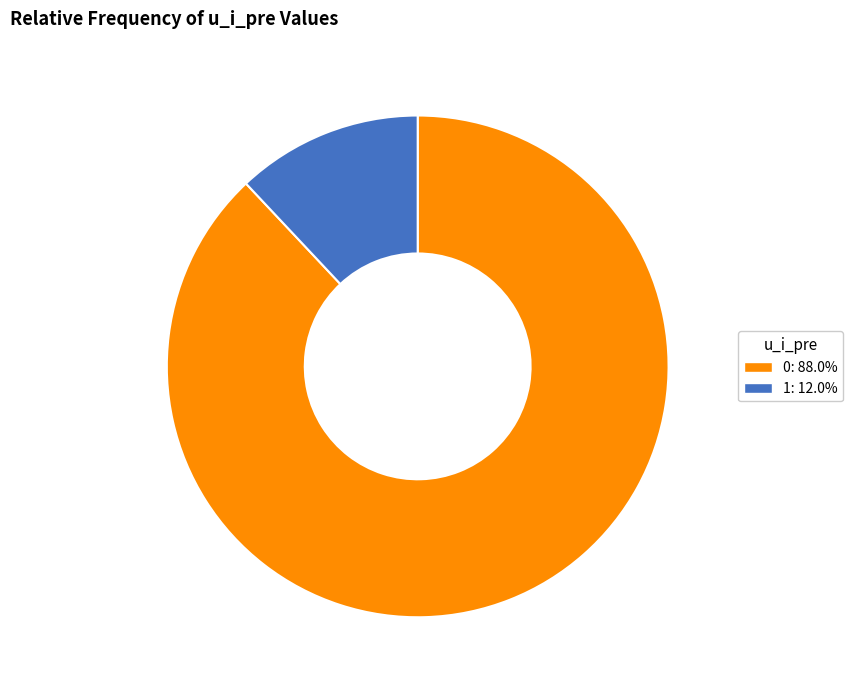

Is there a majority slice in this chart?

Yes